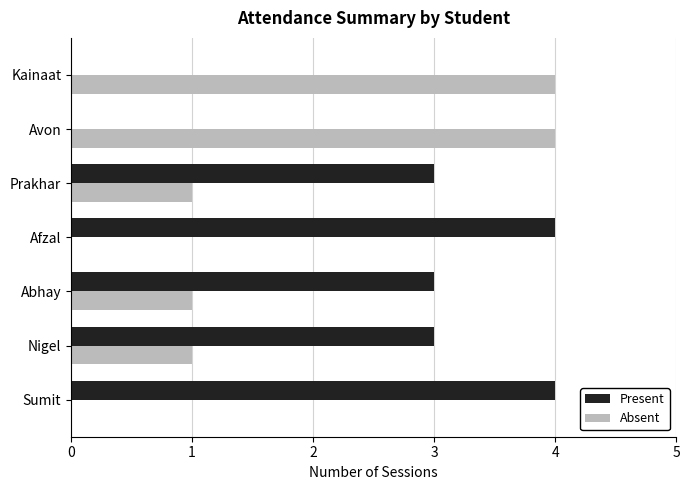

What is the greatest value displayed?

4